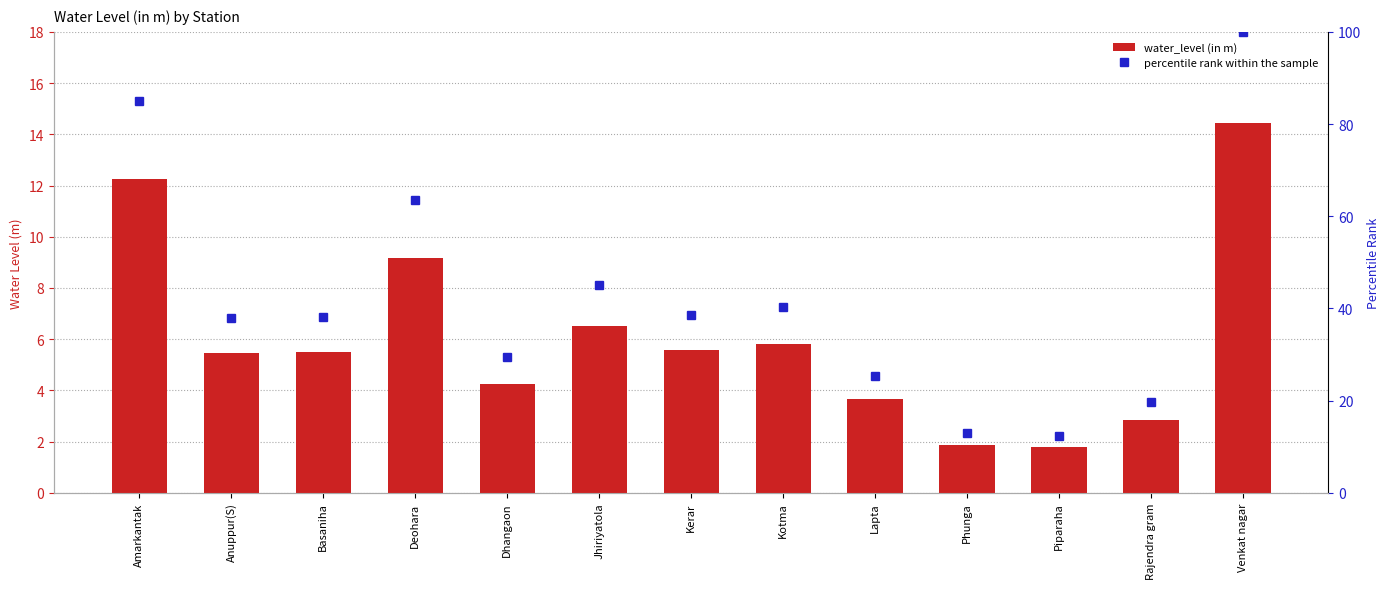

What position from the right is Dhangaon?

9